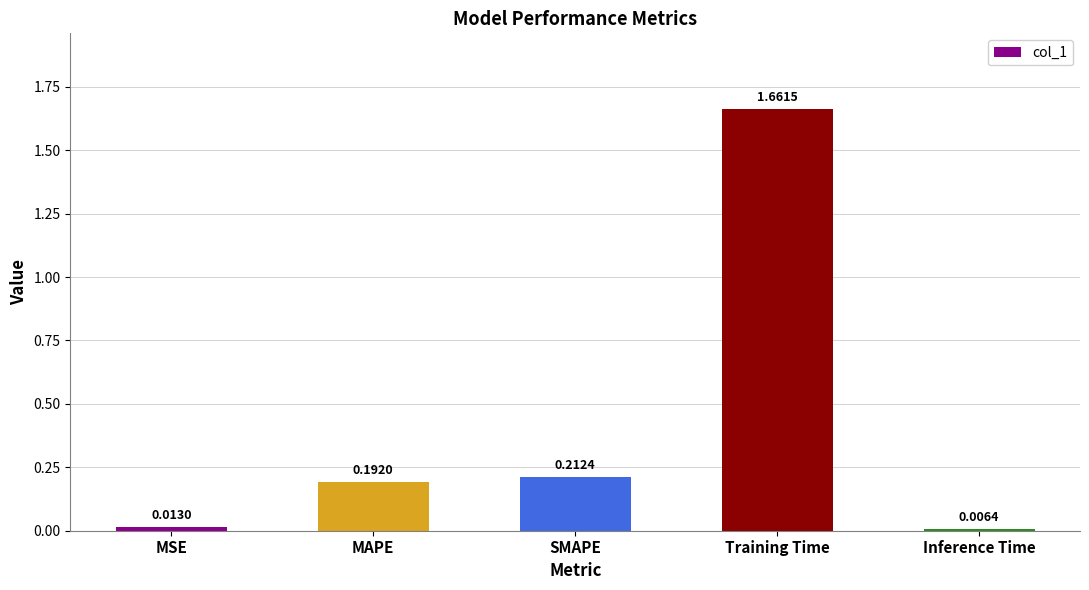

Where is the data nearest to the value 0?

Inference Time